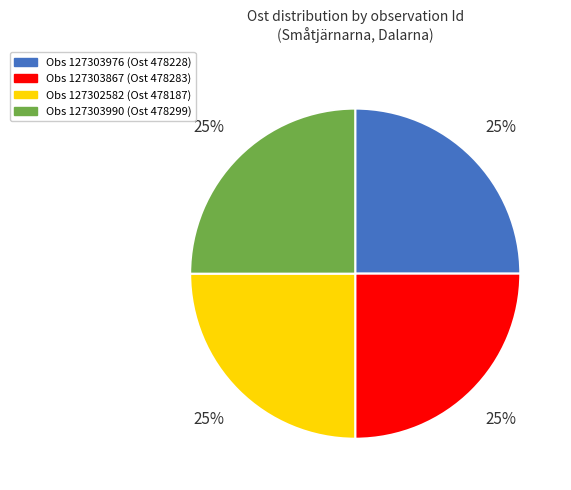

To the nearest percent, what is the average slice percentage?

25%